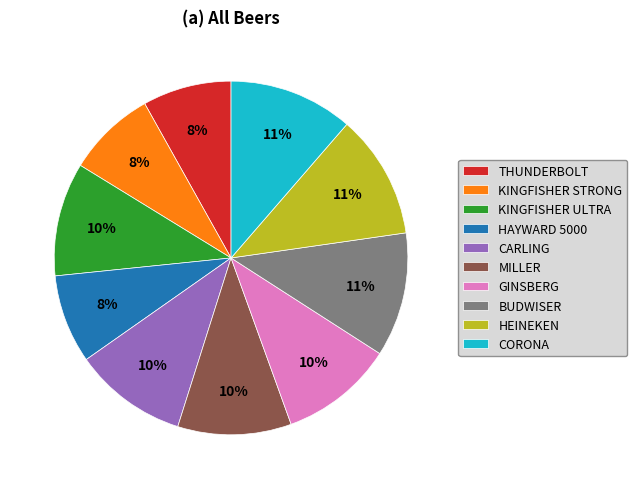

Is it true that KINGFISHER ULTRA is 10% of the pie?

True